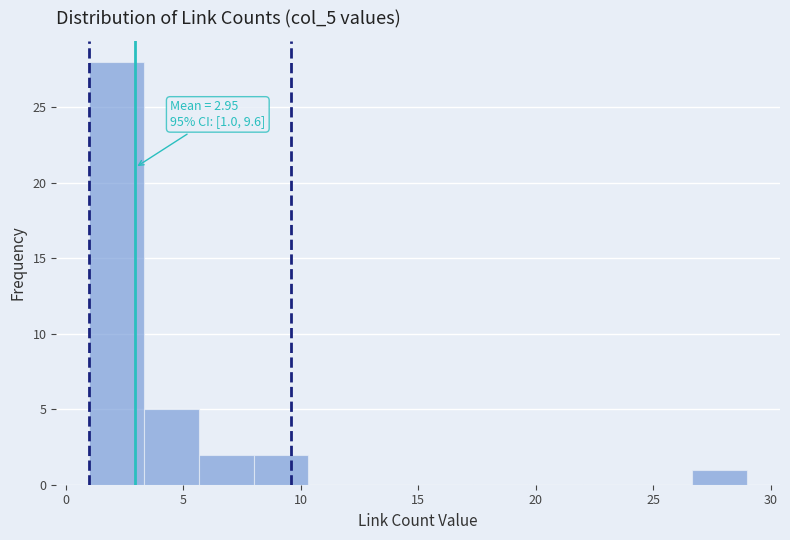

Which range on the x-axis has the tallest bar?

1.0 to 3.5